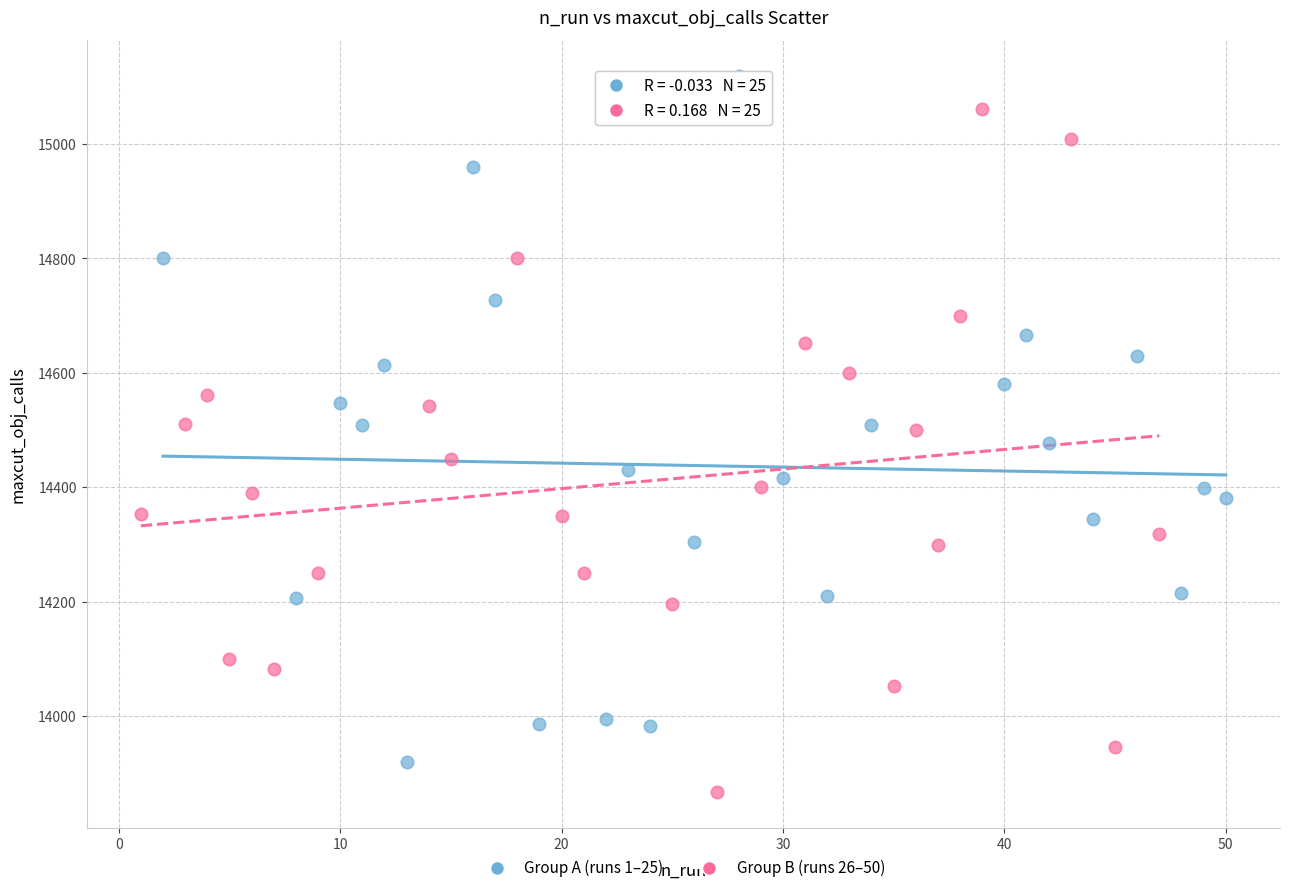

Which series reaches the maximum Y coordinate?

Group A (runs 1–25)